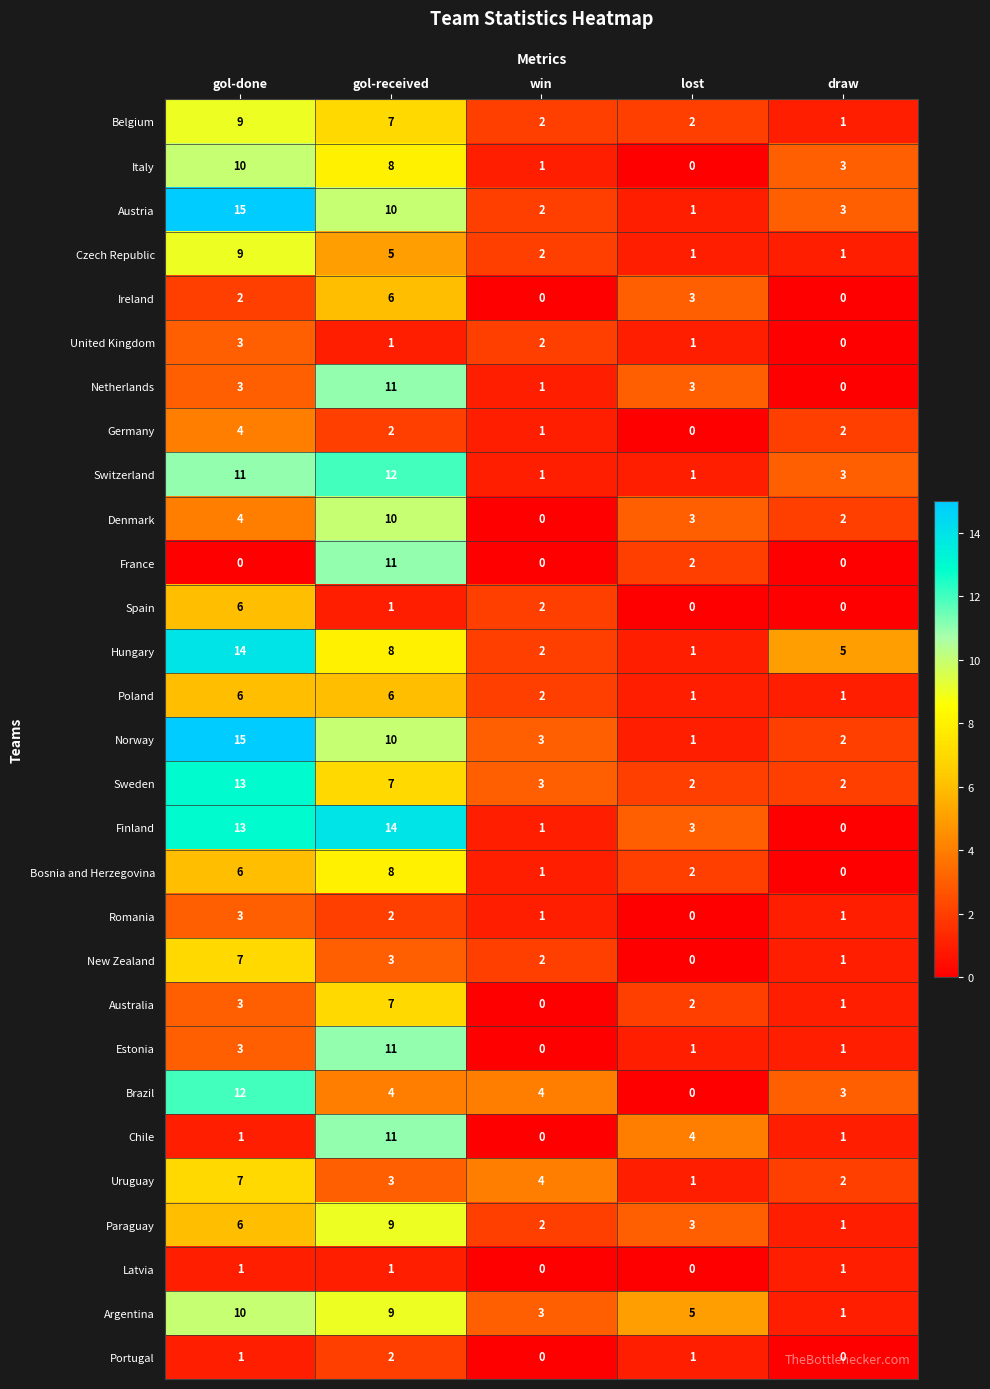

Is the value of Australia at gol-done greater than the value of Austria at win?

Yes